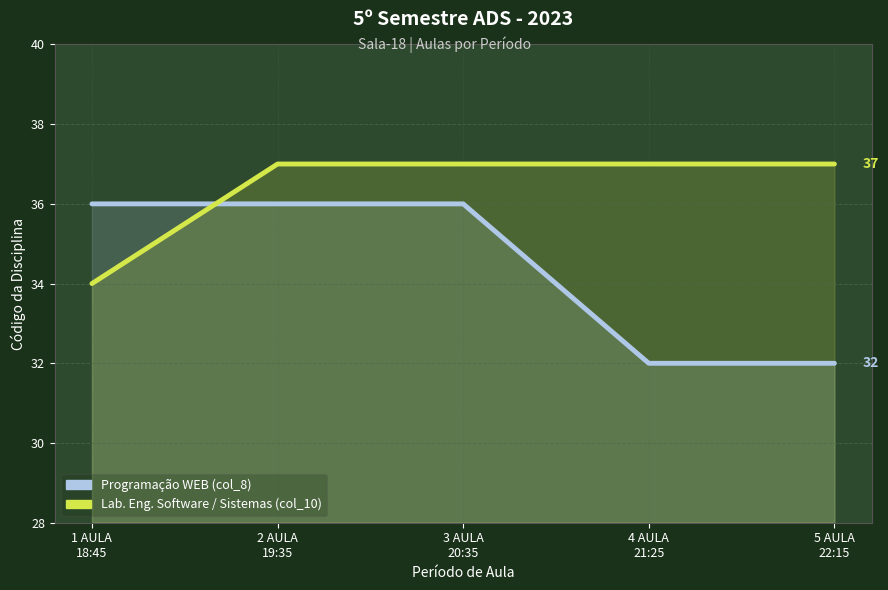

What is the value of the Lab. Eng. Software / Sistemas (col_10) point at the 1st from the left?

34